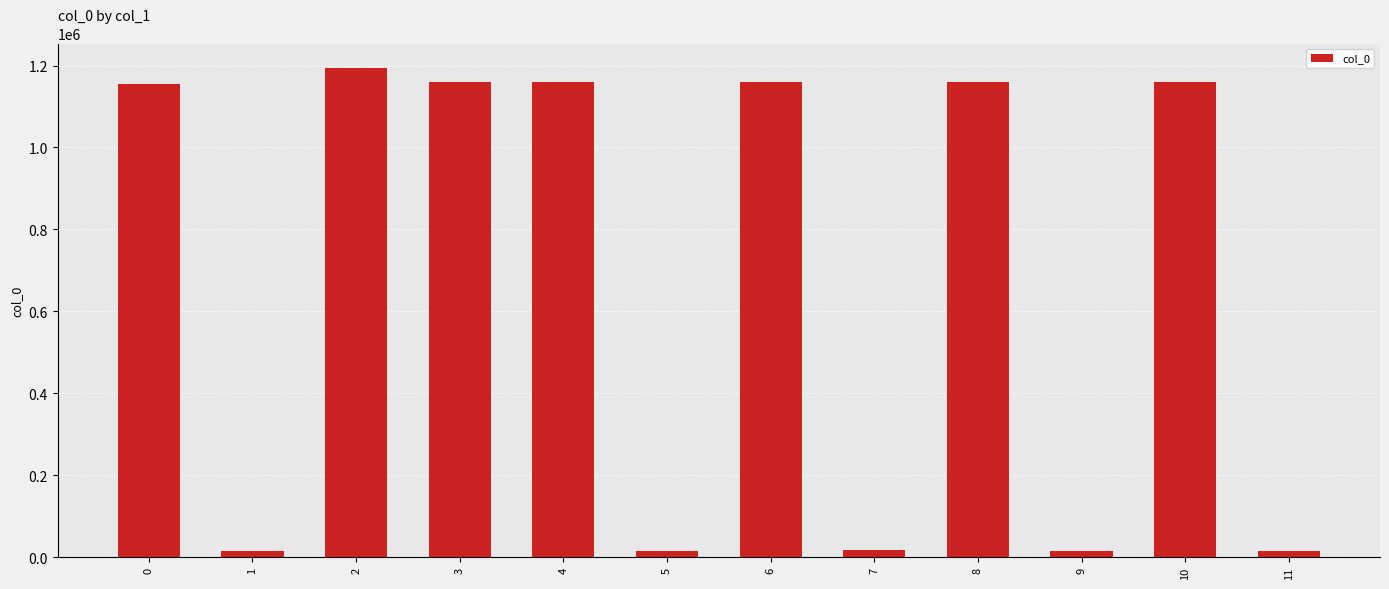

At which category does the chart reach its peak across all series?

2